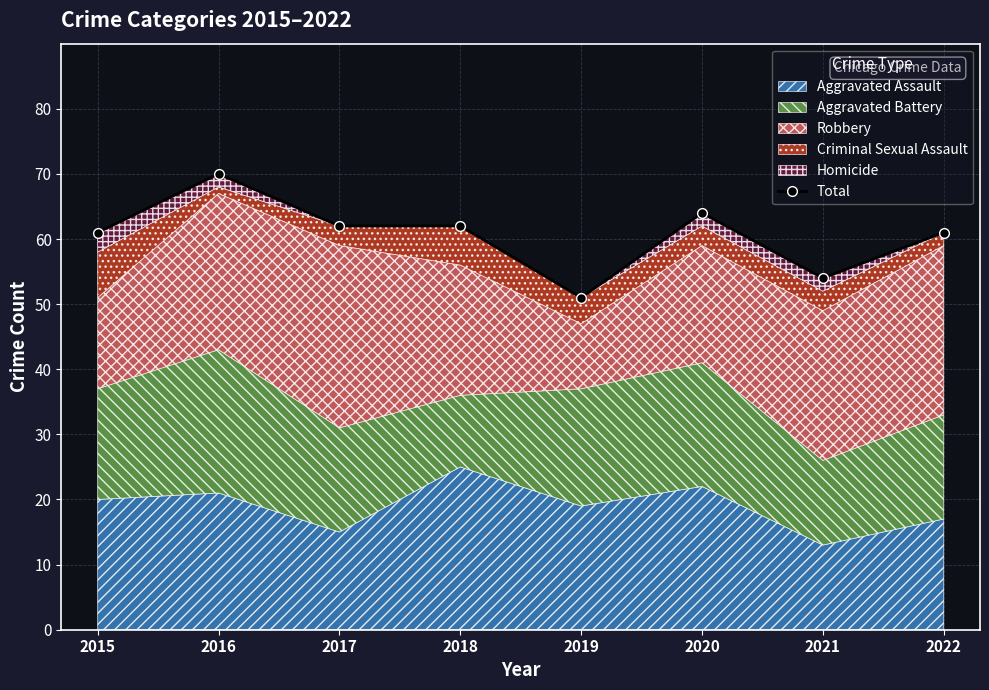

What is the sum of all values?

485